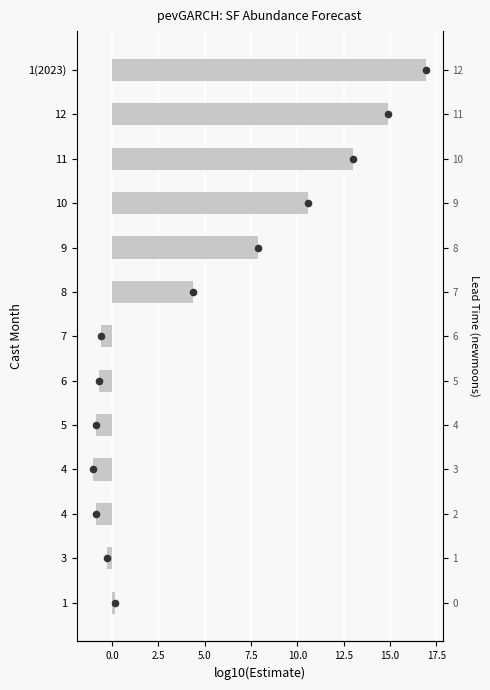

Between 4 and 11, which is larger?

11